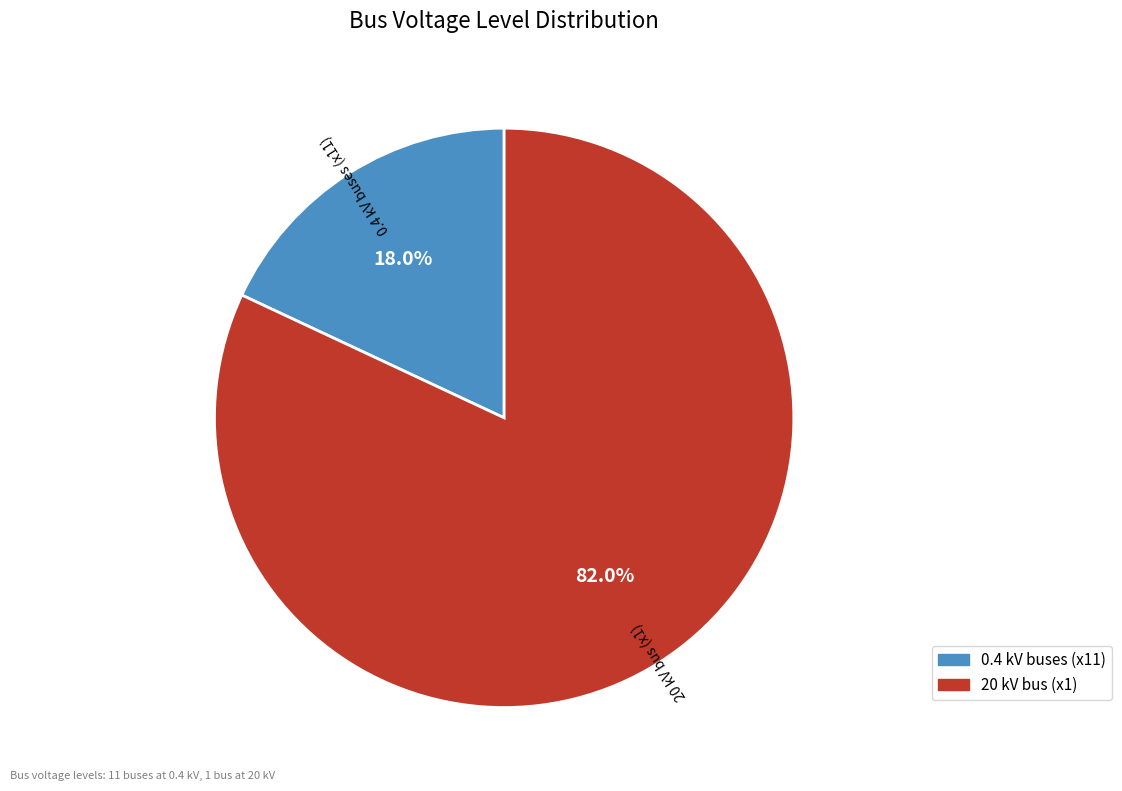

Is the sum of 0.4 kV buses (x11) and 20 kV bus (x1) greater than half?

Yes